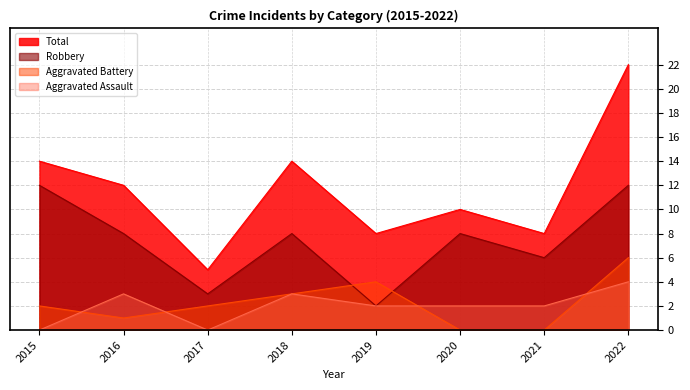

What is the difference between the maximum and minimum values in the Total series?

17